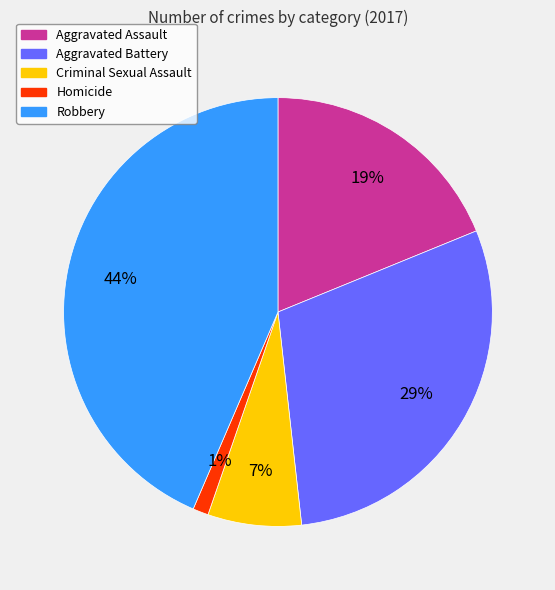

What is the largest slice in the pie chart?

Robbery